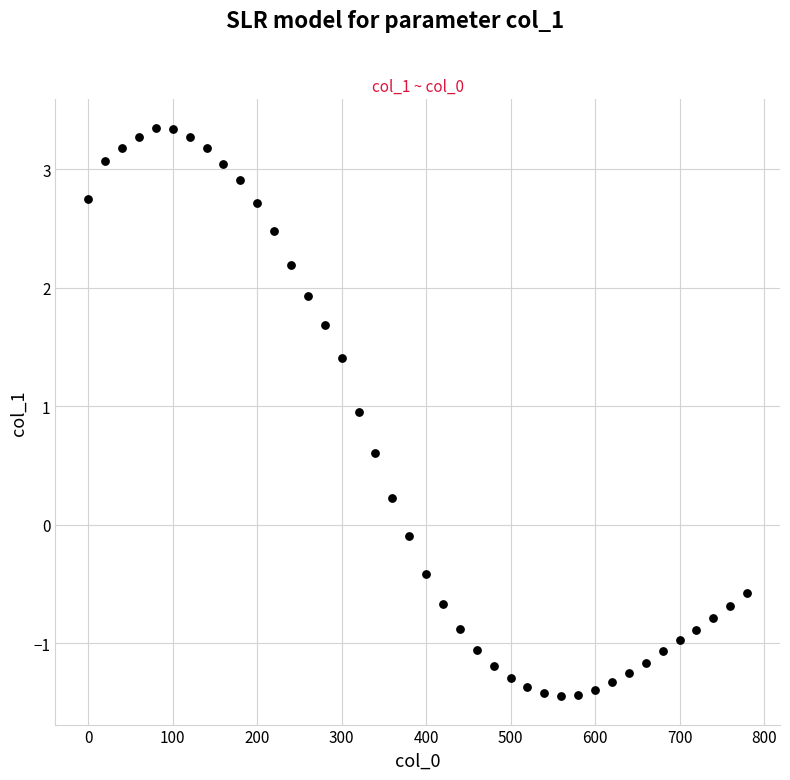

What is the range of X values (max minus min)?

780.0